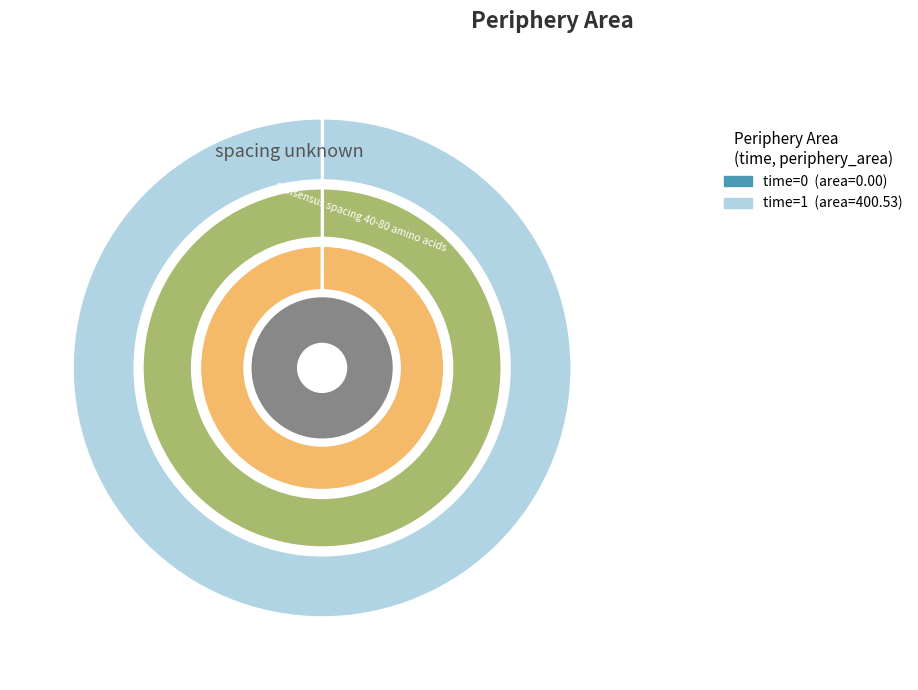

Does any single category account for the majority?

Yes